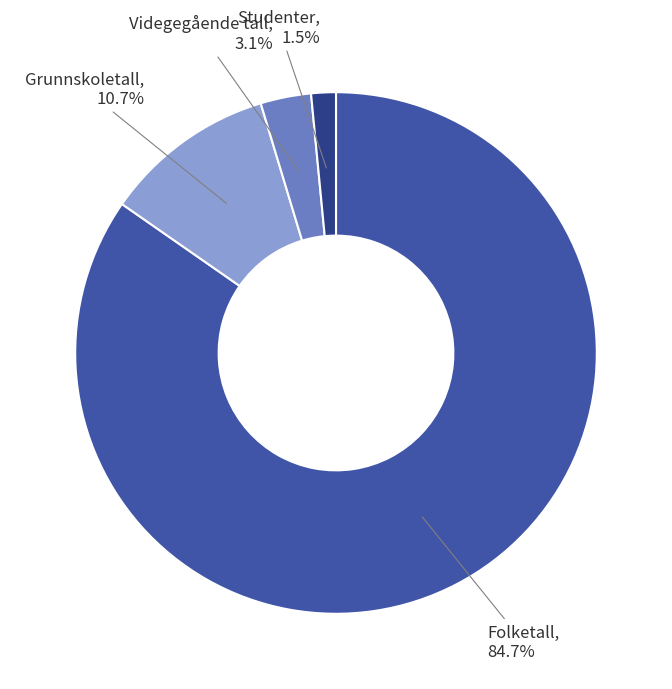

Which slice is the largest?

Folketall